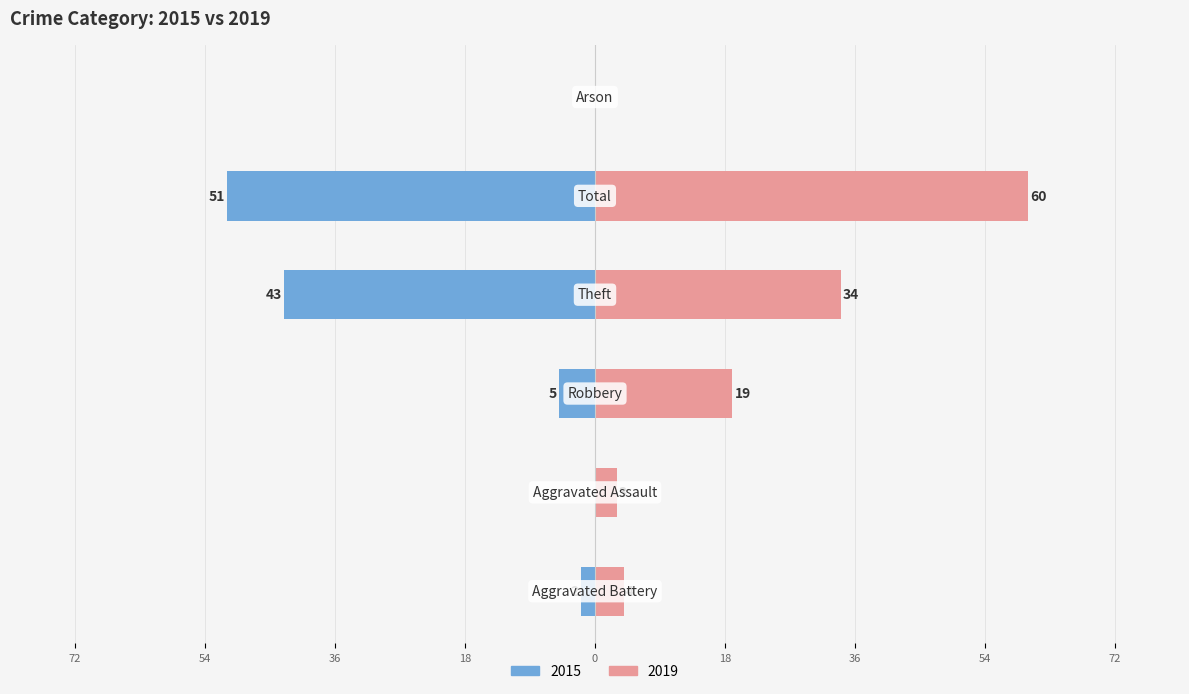

Is it true that 2015 equals -43 at Theft?

True